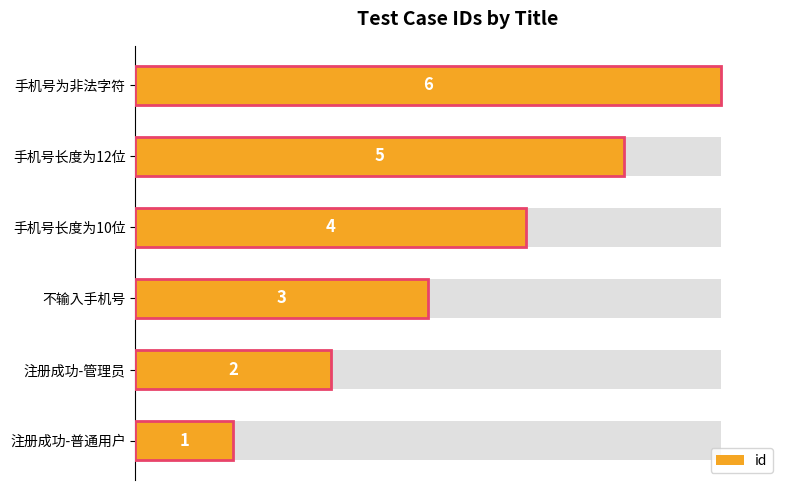

What is the value of the 6th bar from the left?

6